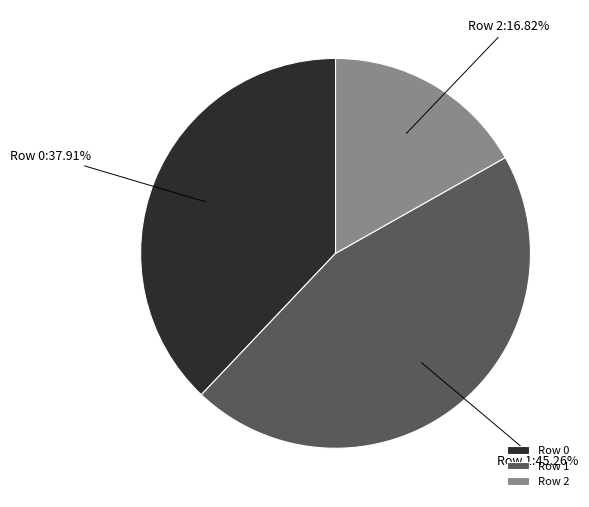

Which has a higher value, Row 0 or Row 2?

Row 0